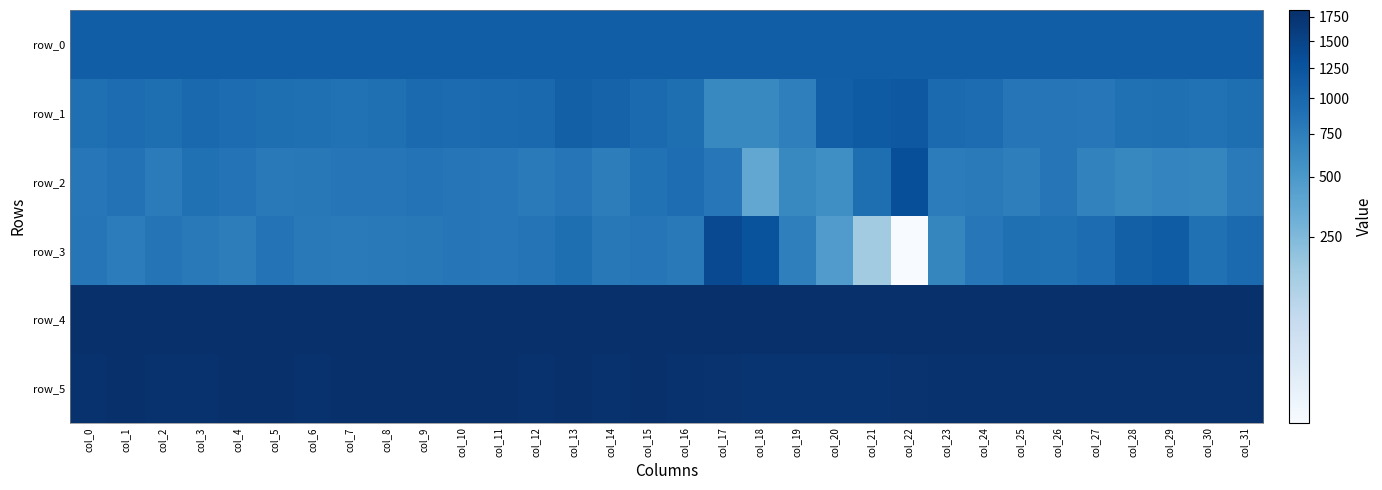

What is the average value of the row_5 series?

1781.2